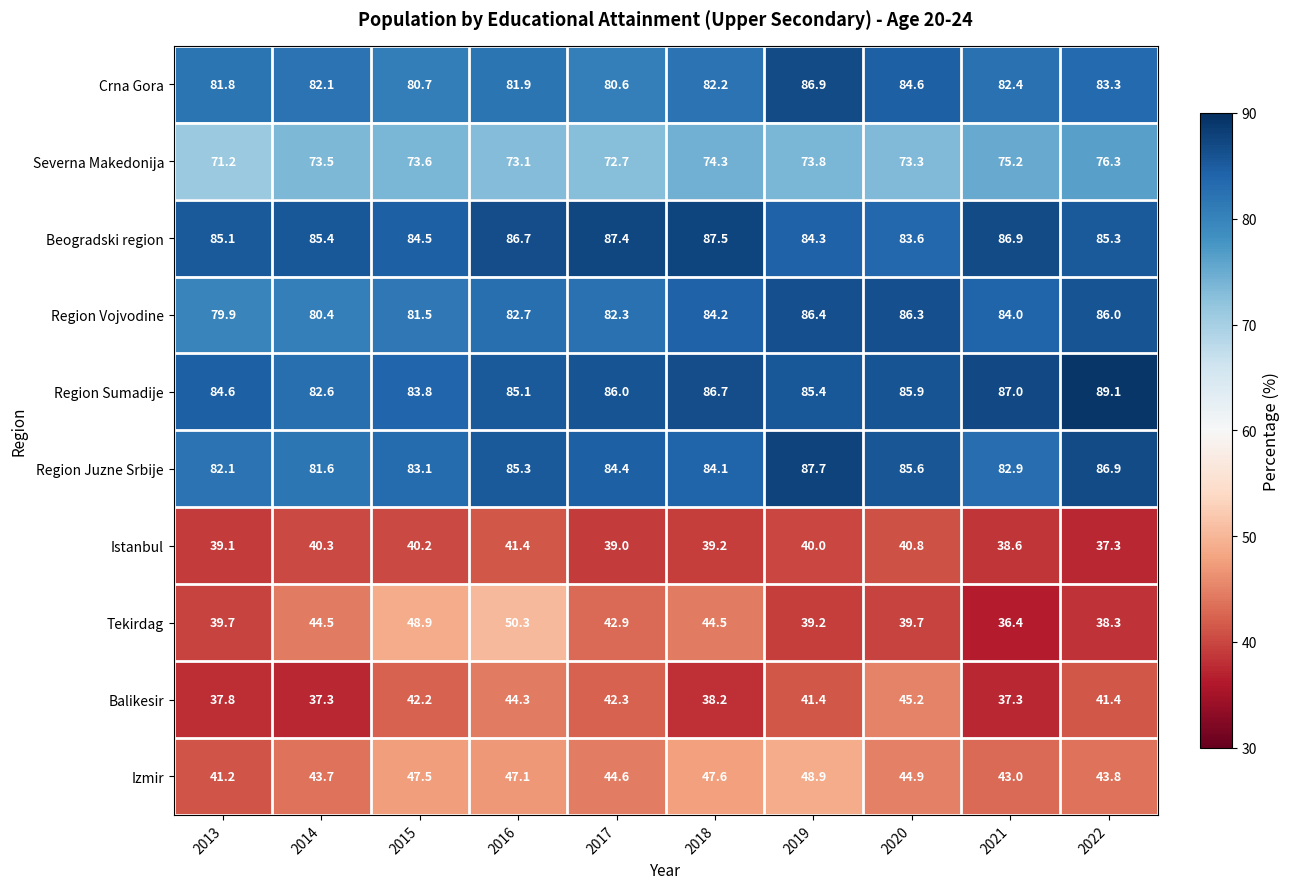

What is the total value across all series at 2016?

677.9